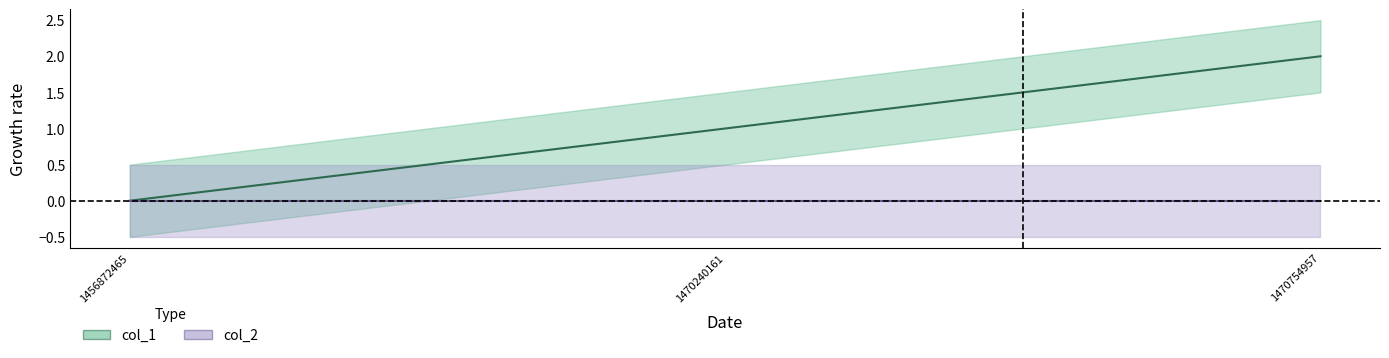

How many lines are shown in the chart?

1